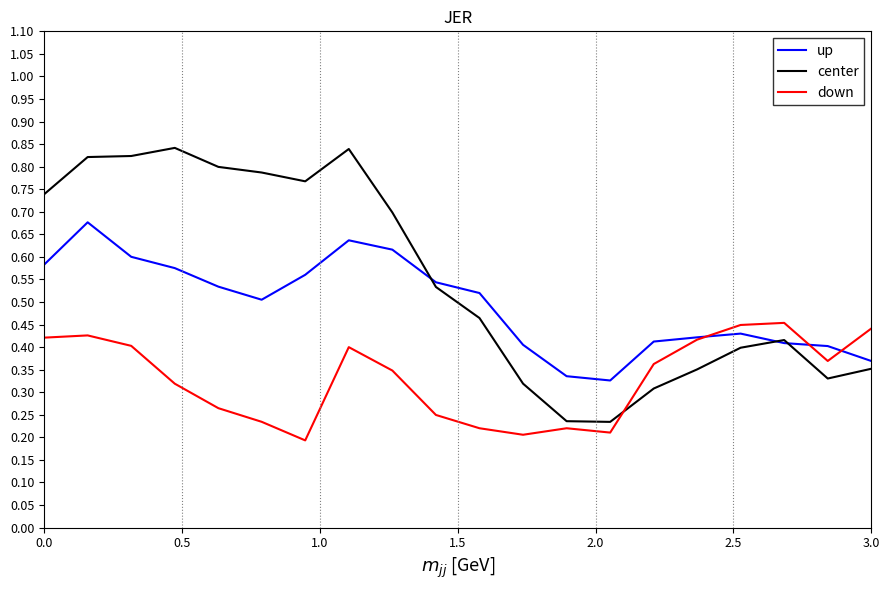

Which series has the largest range (max minus min)?

center